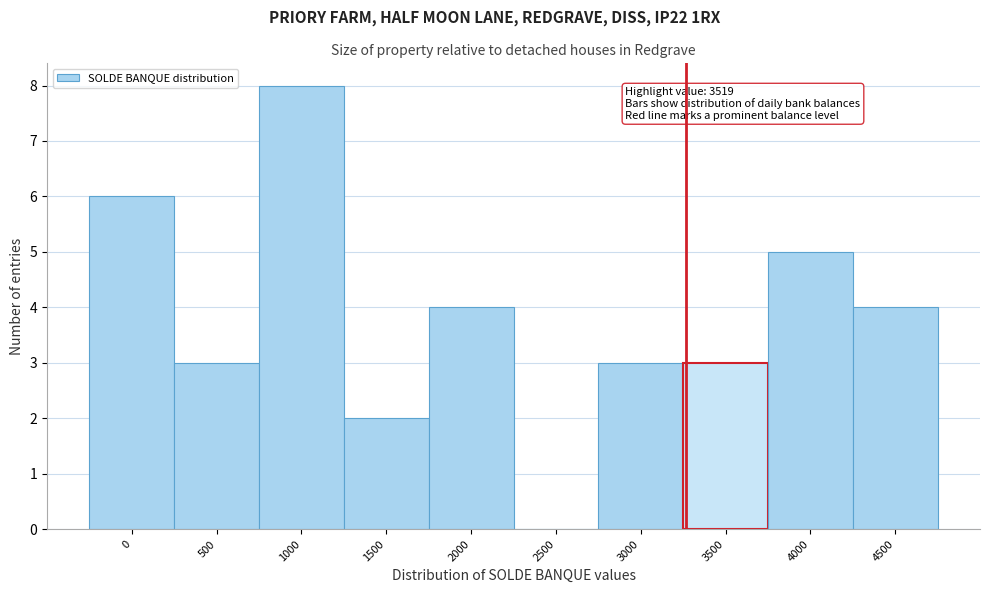

Reading left to right, what are all the values shown in this chart?

0=6	500=3	1000=8	1500=2	2000=4	2500=0	3000=3	3500=3	4000=5	4500=4